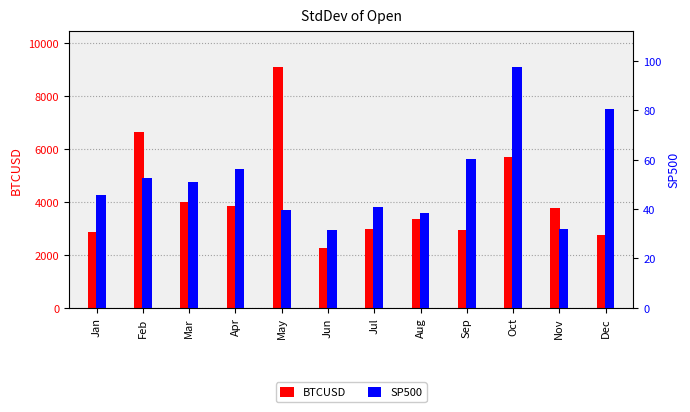

Is it true that SP500 equals 60.2 at Sep?

True